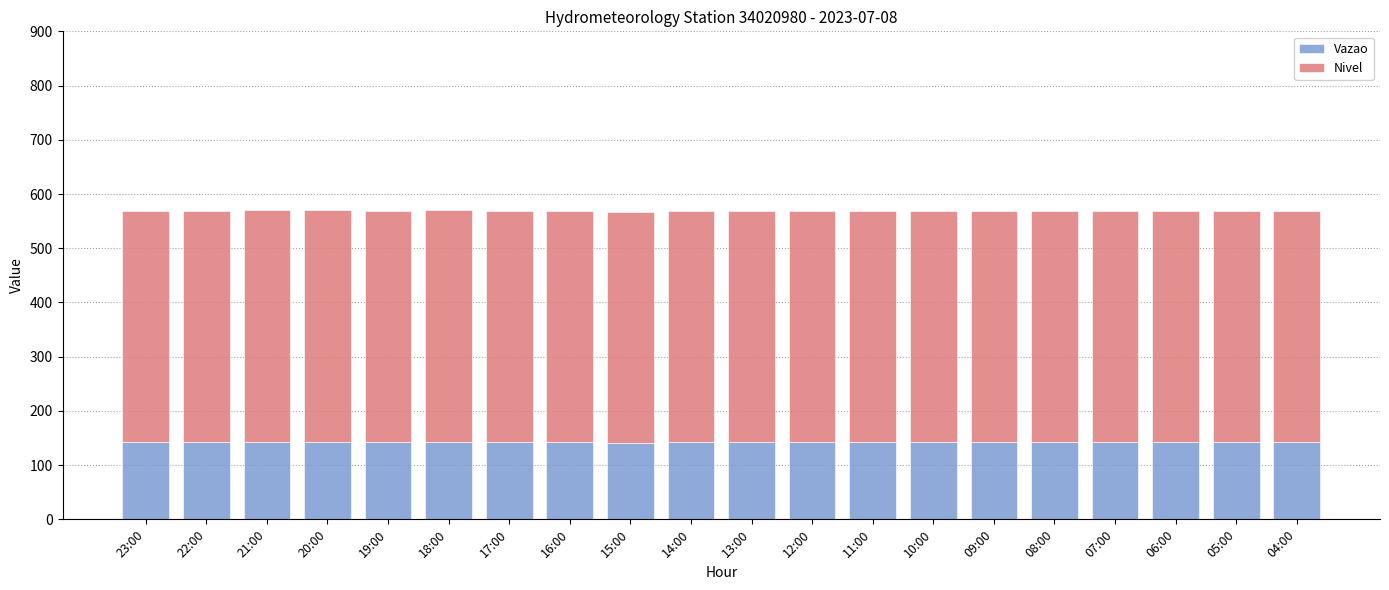

What is the highest value of the Vazao series?

143